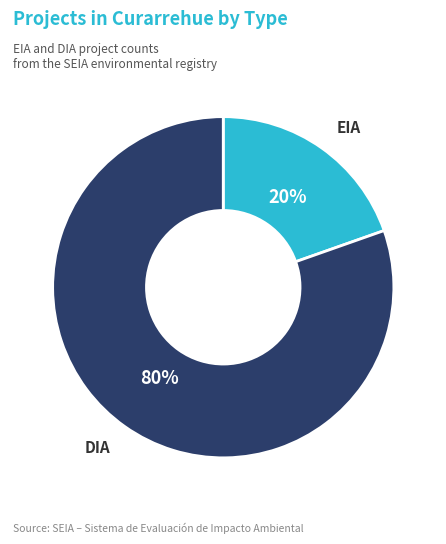

Which has a higher value, DIA or EIA?

DIA